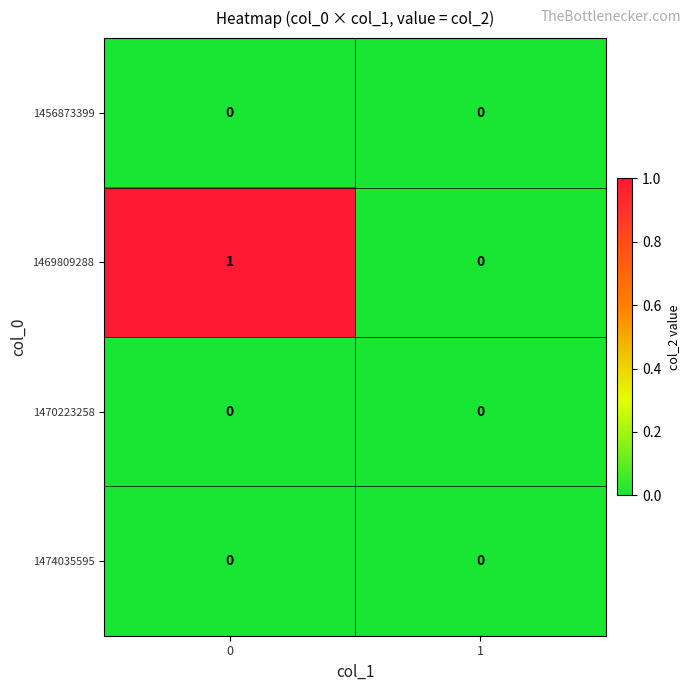

Which series has the largest total across all categories?

1469809288